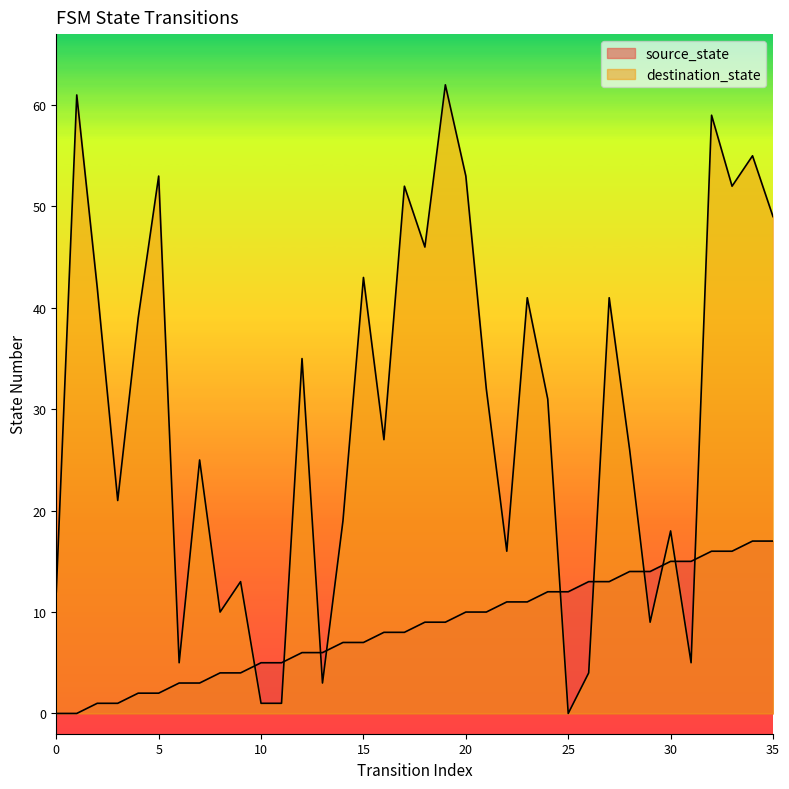

What is the sum of all source_state values?

306